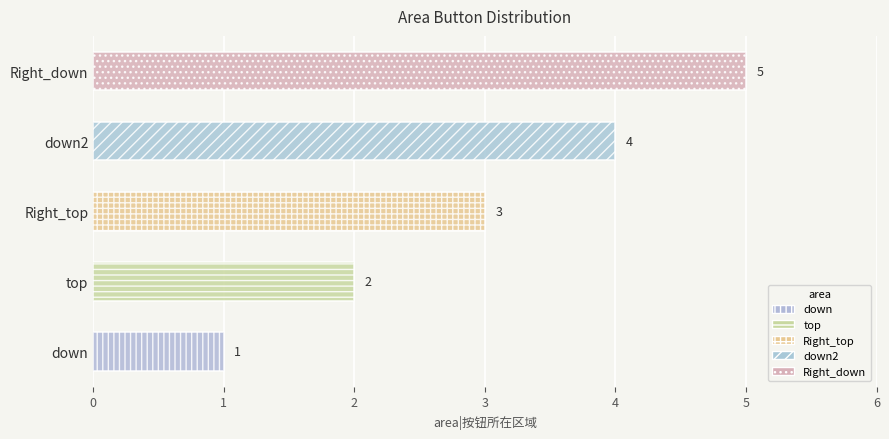

What is the ratio of the value at down2 to the value at Right_down?

0.8